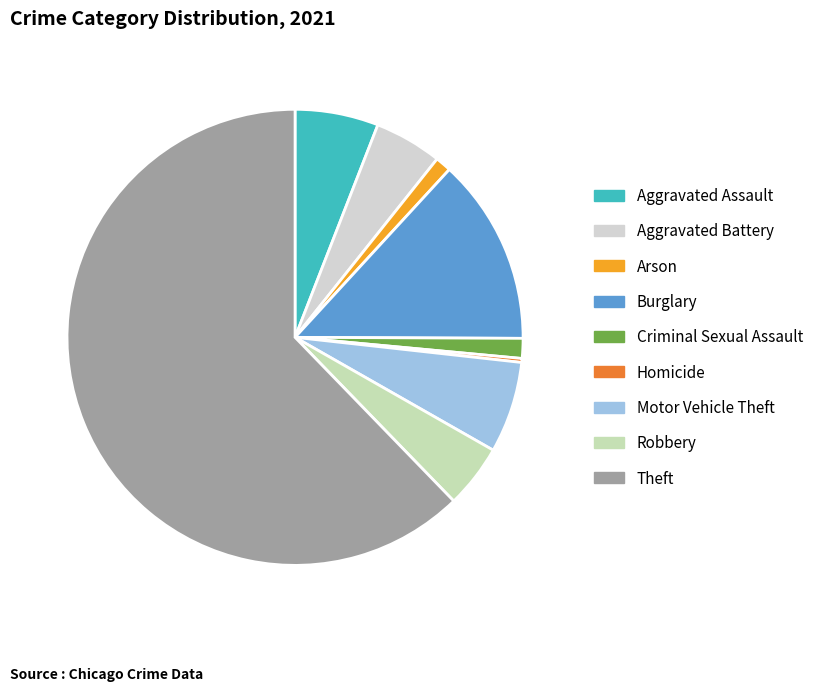

What is the ratio of the value at Robbery to the value at Arson?

4.0